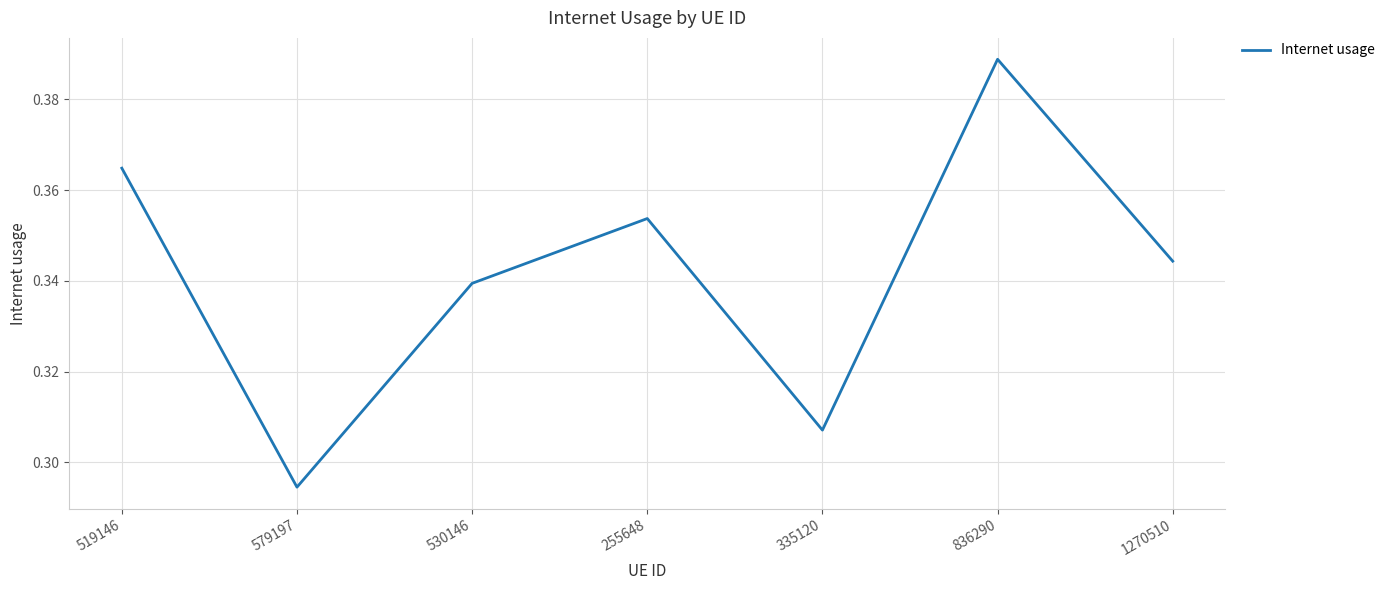

At which category does the data reach its first local peak?

255648